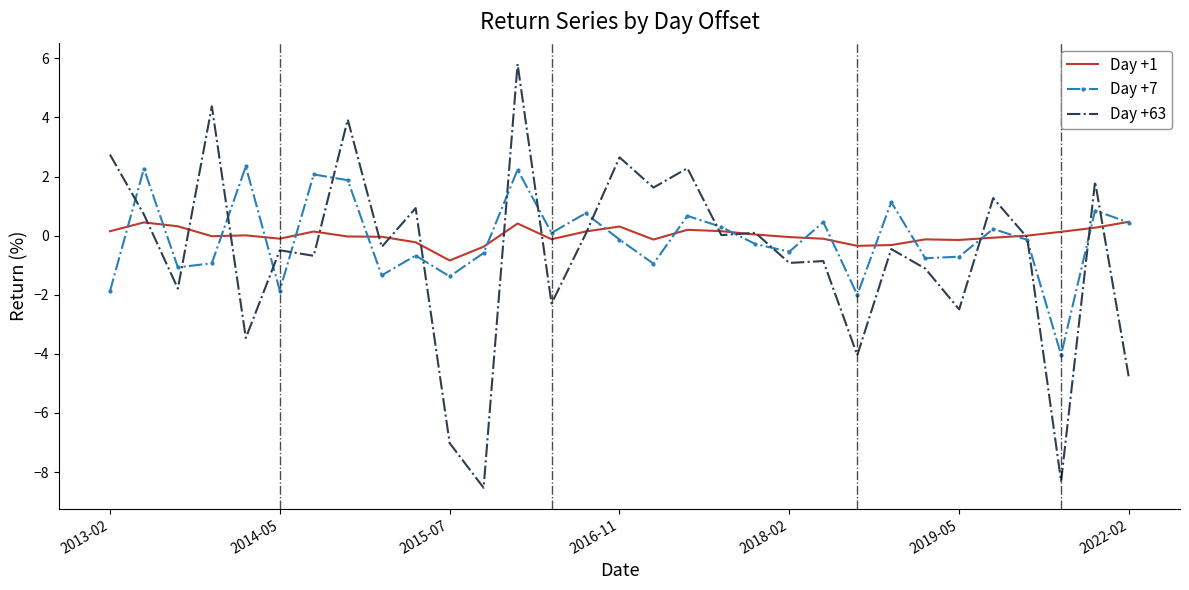

Rank the series by their maximum value, from highest to lowest.

Day +63, Day +7, Day +1